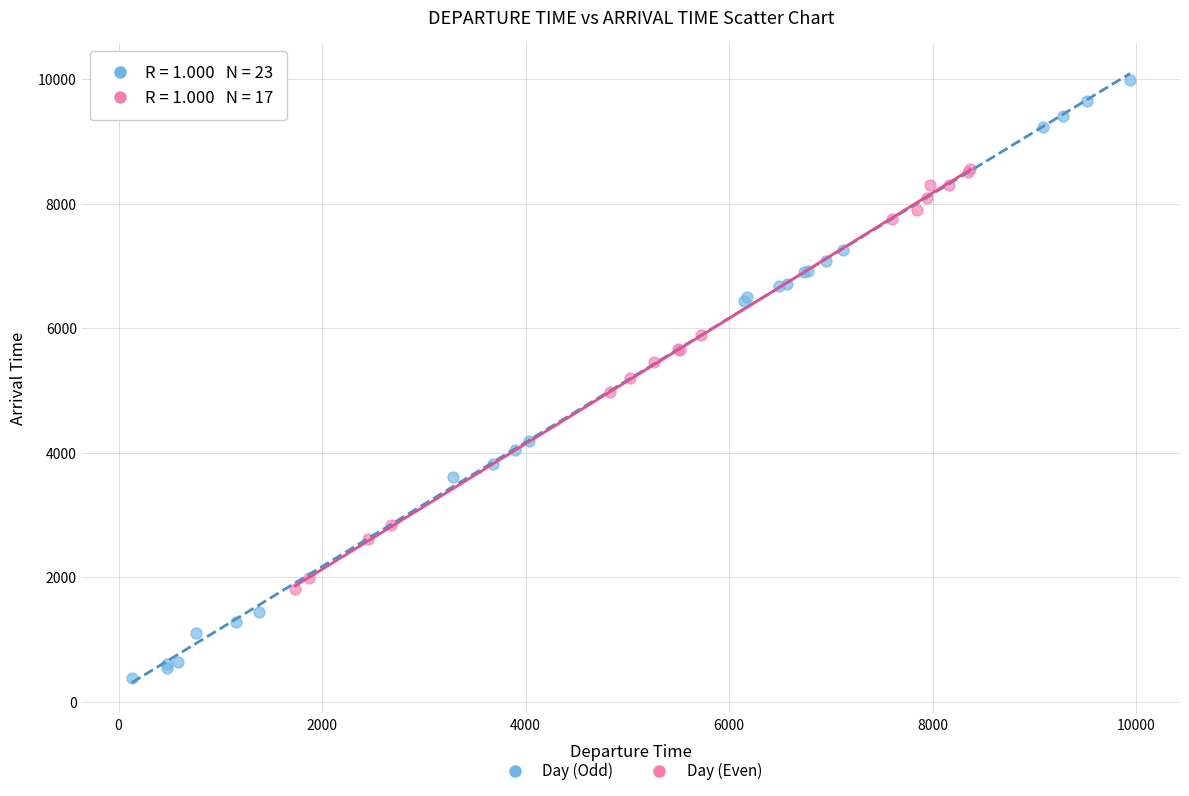

Which series has the widest spread of Y values?

Day (Odd)